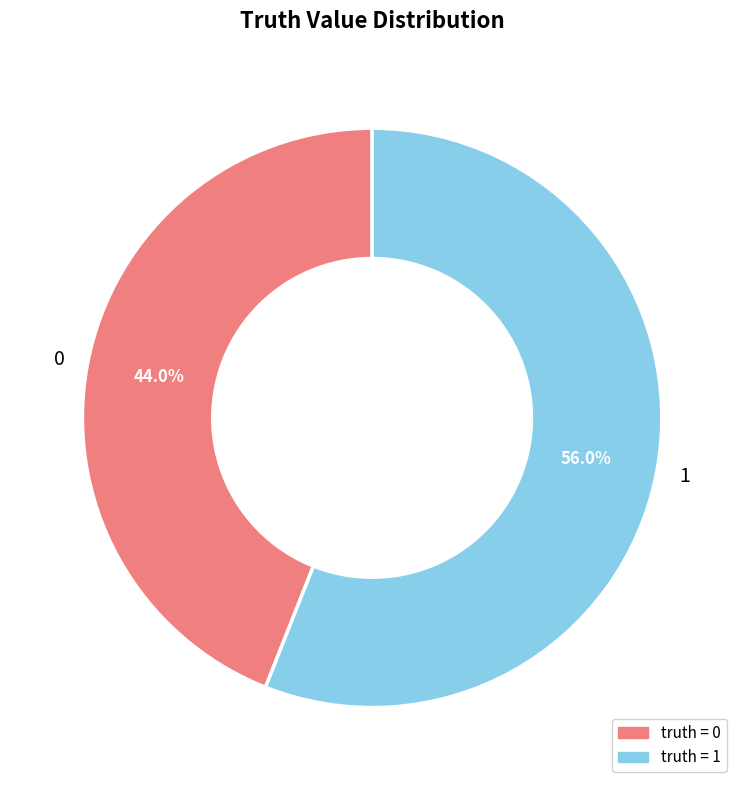

How many segments does this pie chart have?

2